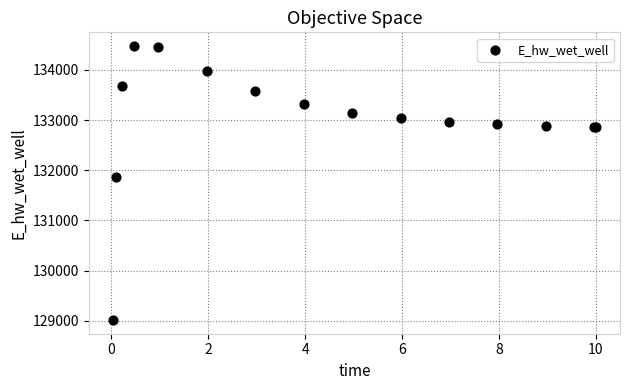

What Y value in the scatter plot is closest to 131745?

131864.1